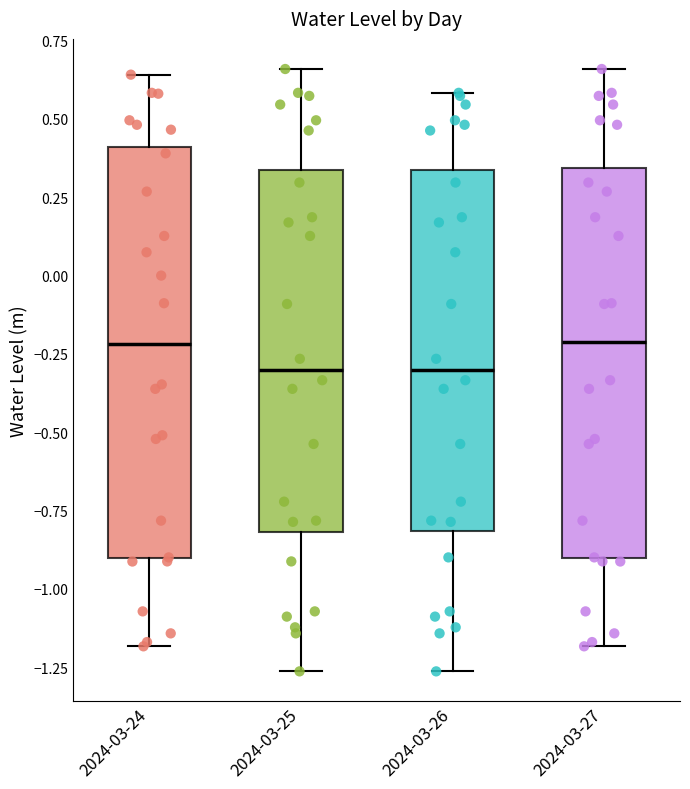

Which box is the tallest, from its lower edge to its upper edge?

2024-03-24